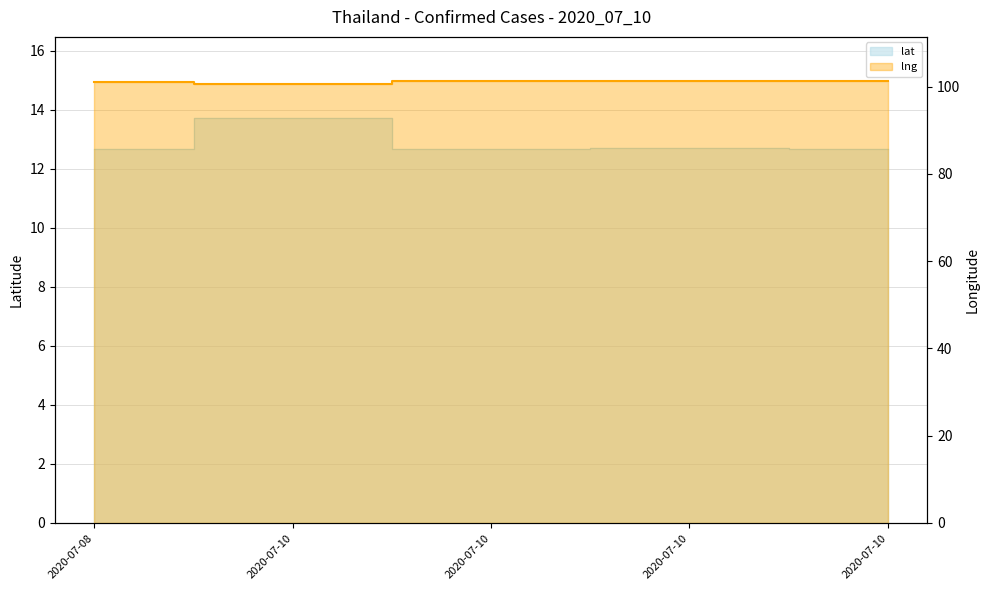

What is the sum of the lng values at 2020-07-08 and 2020-07-10?

201.6